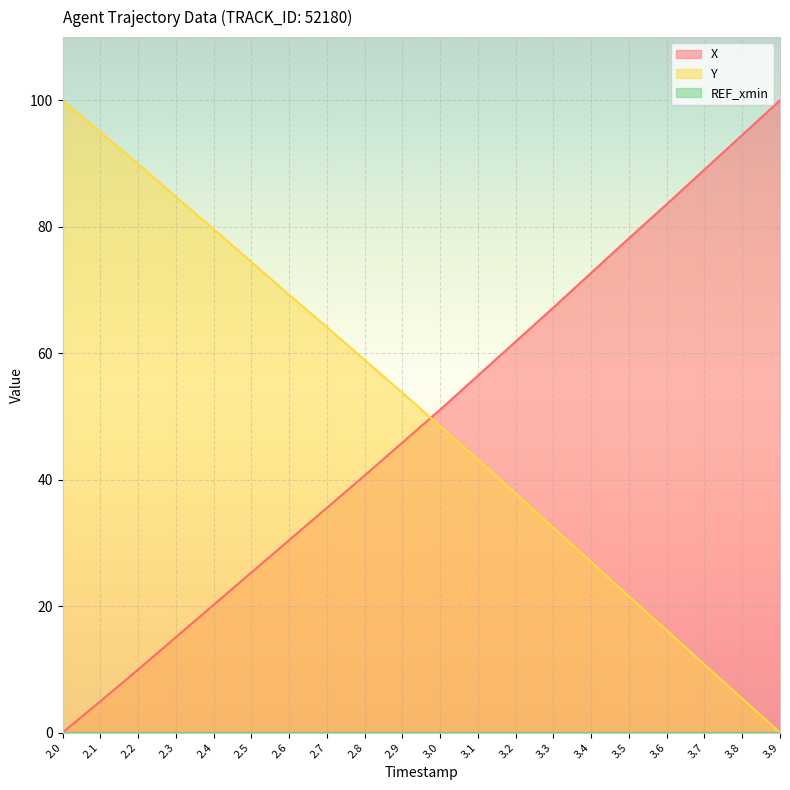

Does the chart display data point markers on the line(s)?

No